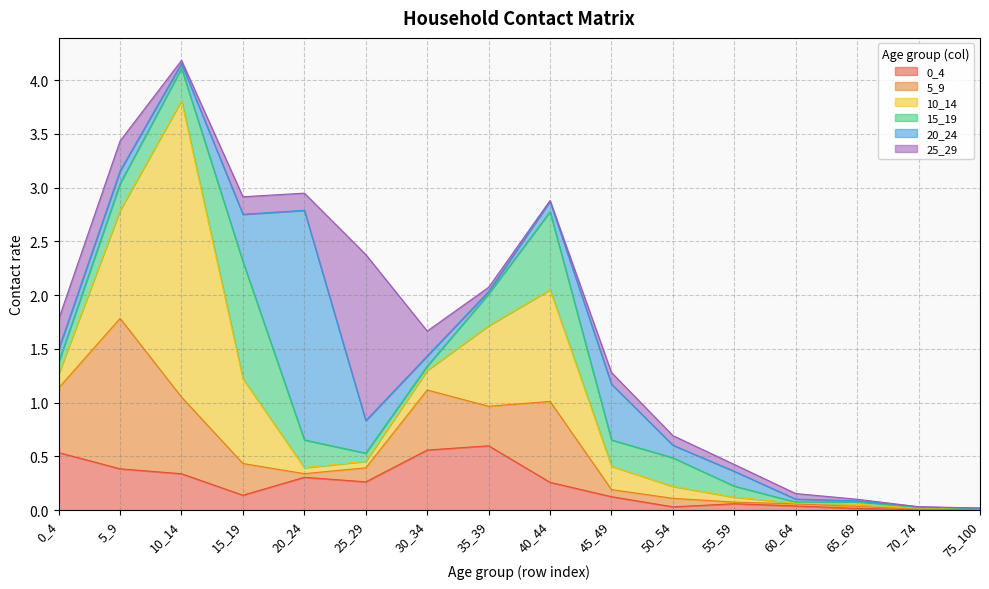

Reading left to right, extract all data points from this chart.

0_4: 0.5	0.4	0.3	0.1	0.3	0.3	0.6	0.6	0.3	0.1	0.0	0.1	0.0	0.0	0.0	0.0
5_9: 0.6	1.4	0.7	0.3	0.0	0.1	0.6	0.4	0.8	0.1	0.1	0.0	0.0	0.0	0.0	0.0
10_14: 0.1	1.0	2.8	0.8	0.1	0.1	0.2	0.7	1.0	0.2	0.1	0.0	0.0	0.0	0.0	0.0
15_19: 0.1	0.2	0.3	1.1	0.3	0.1	0.0	0.3	0.7	0.2	0.3	0.1	0.0	0.0	0.0	0.0
20_24: 0.1	0.1	0.0	0.4	2.1	0.3	0.1	0.0	0.1	0.5	0.1	0.1	0.0	0.0	0.0	0.0
25_29: 0.3	0.3	0.0	0.2	0.2	1.5	0.2	0.0	0.0	0.1	0.1	0.1	0.1	0.0	0.0	0.0